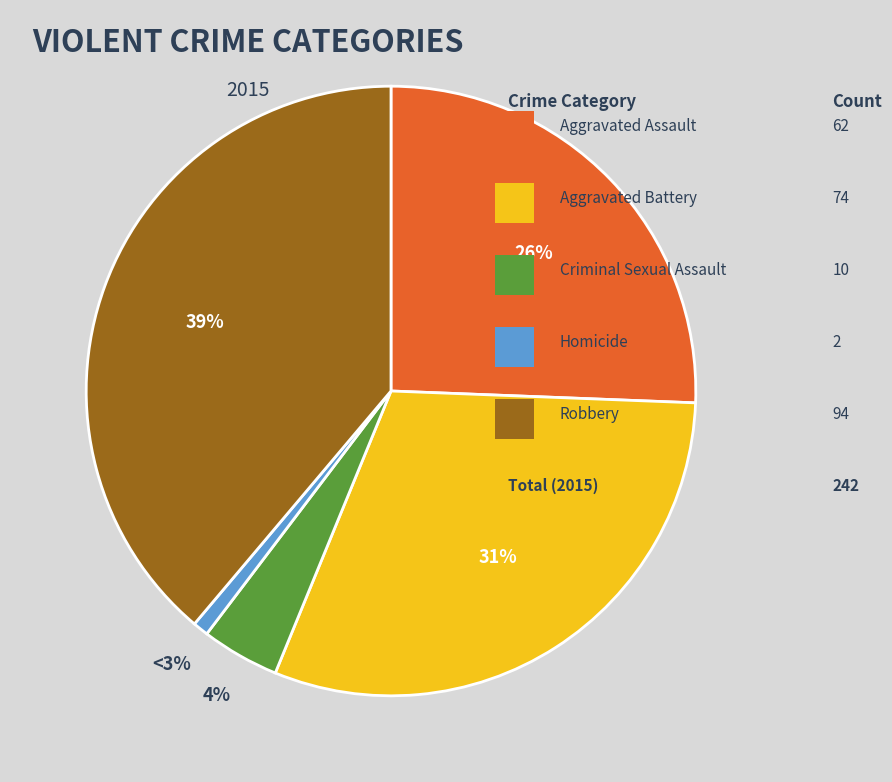

What percentage is the Aggravated Assault slice, to the nearest percent?

26%